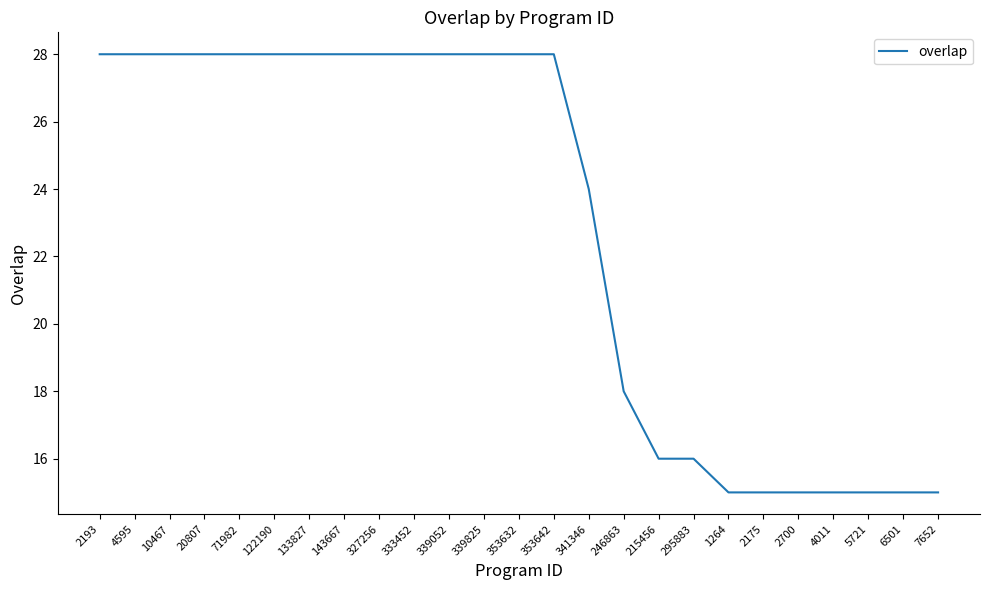

Reading left to right, transcribe all the data shown in this chart.

2193=28	4595=28	10467=28	20807=28	71982=28	122190=28	133827=28	143667=28	327256=28	333452=28	339052=28	339825=28	353632=28	353642=28	341346=24	246863=18	215456=16	295883=16	1264=15	2175=15	2700=15	4011=15	5721=15	6501=15	7652=15